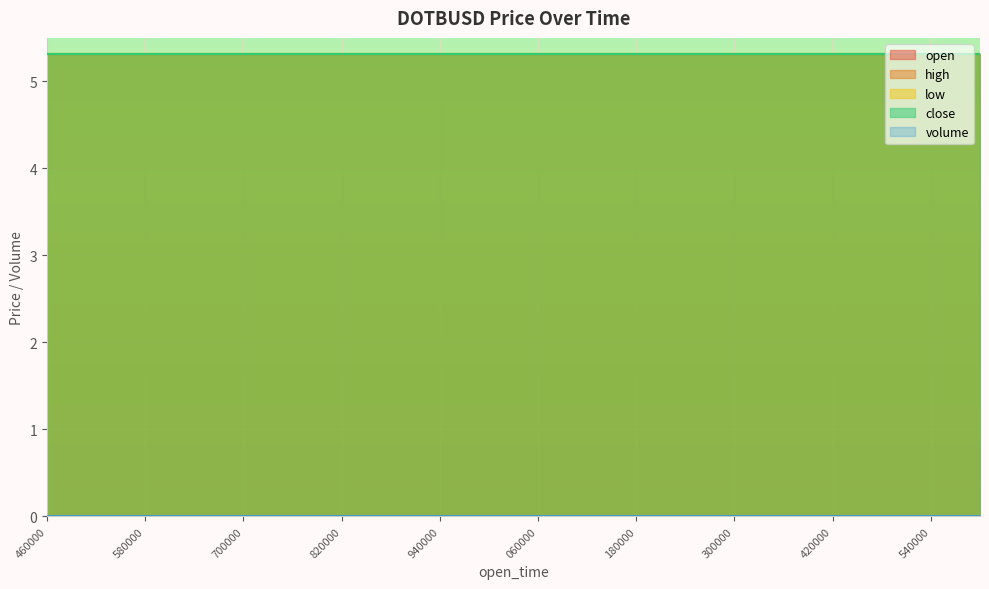

How many lines are shown in the chart?

5